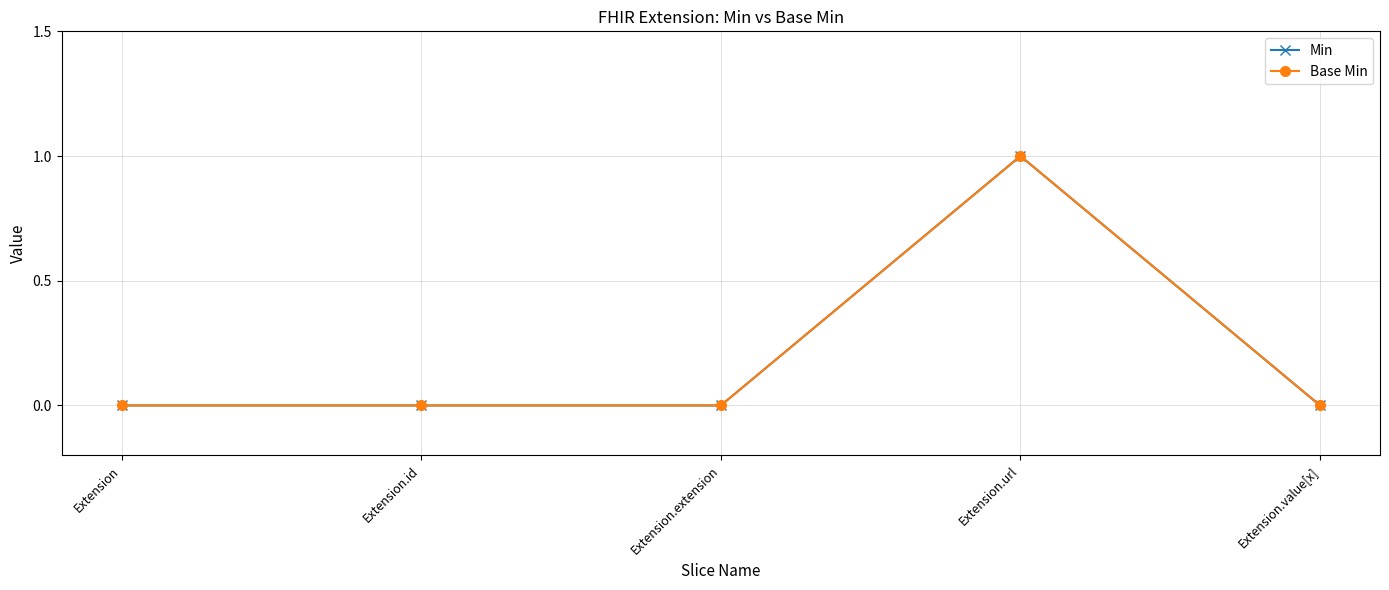

Does the chart have visible grid lines?

Yes